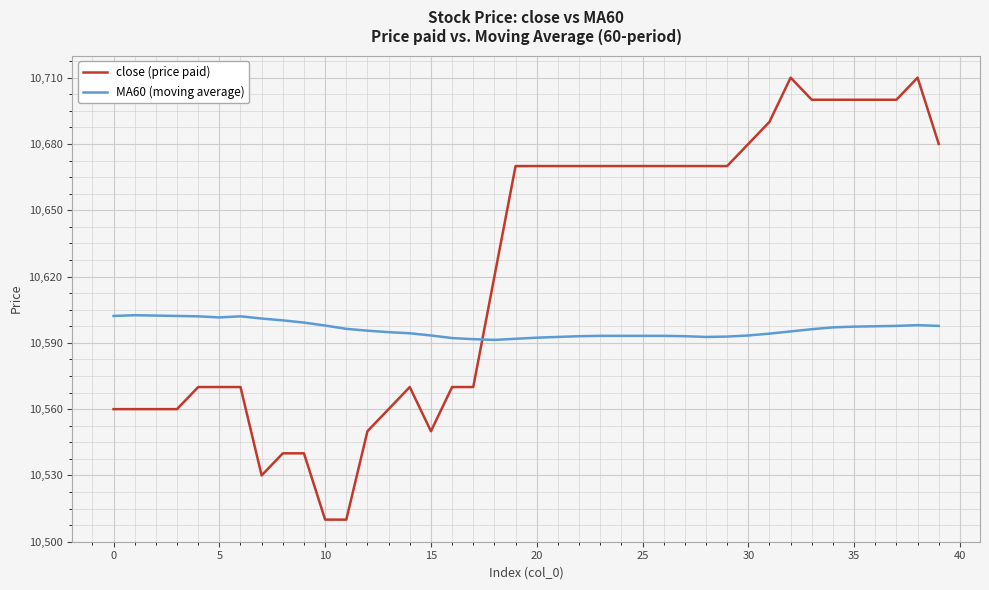

How many intersections are there between close (price paid) and MA60 (moving average)?

1